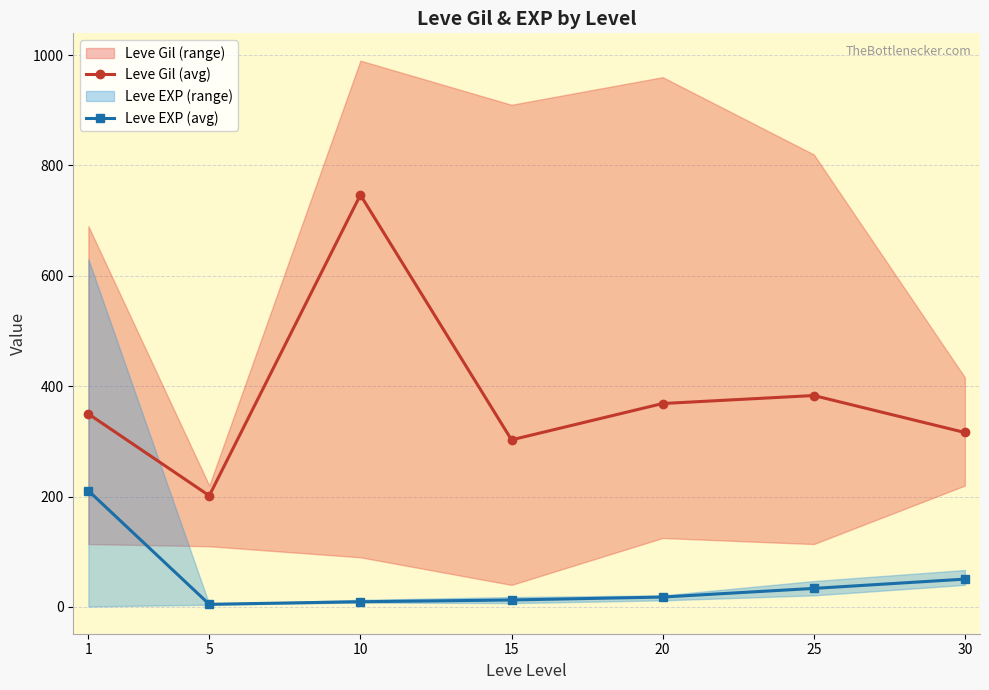

What is the sum of all Leve Gil (avg) values?

2669.0